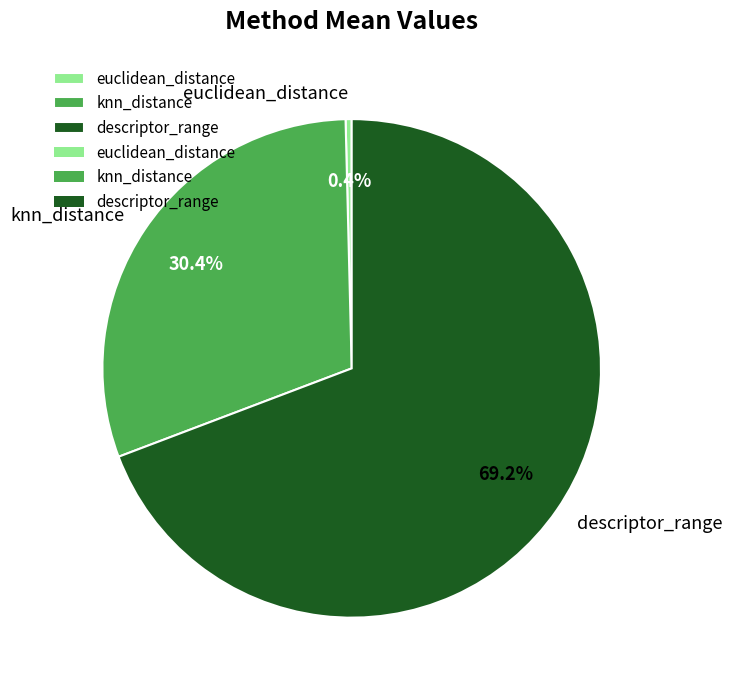

How many slices are in this pie chart?

3